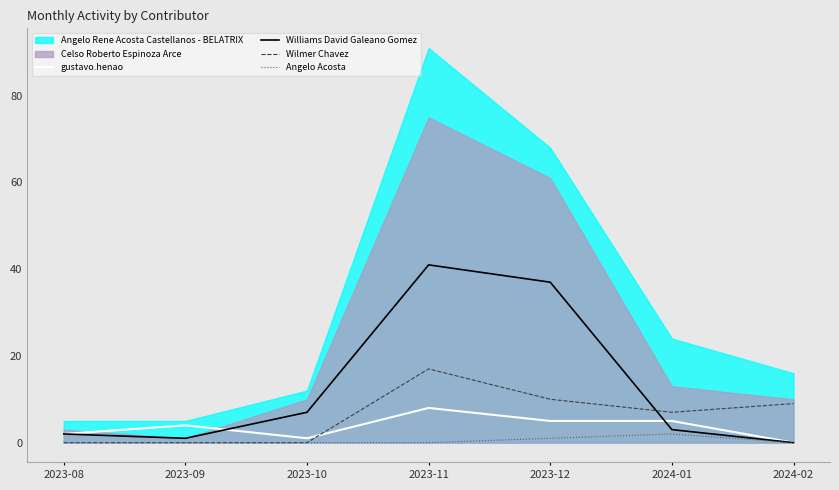

In Williams David Galeano Gomez, how many points are lower than both neighbors (excluding endpoints)?

1